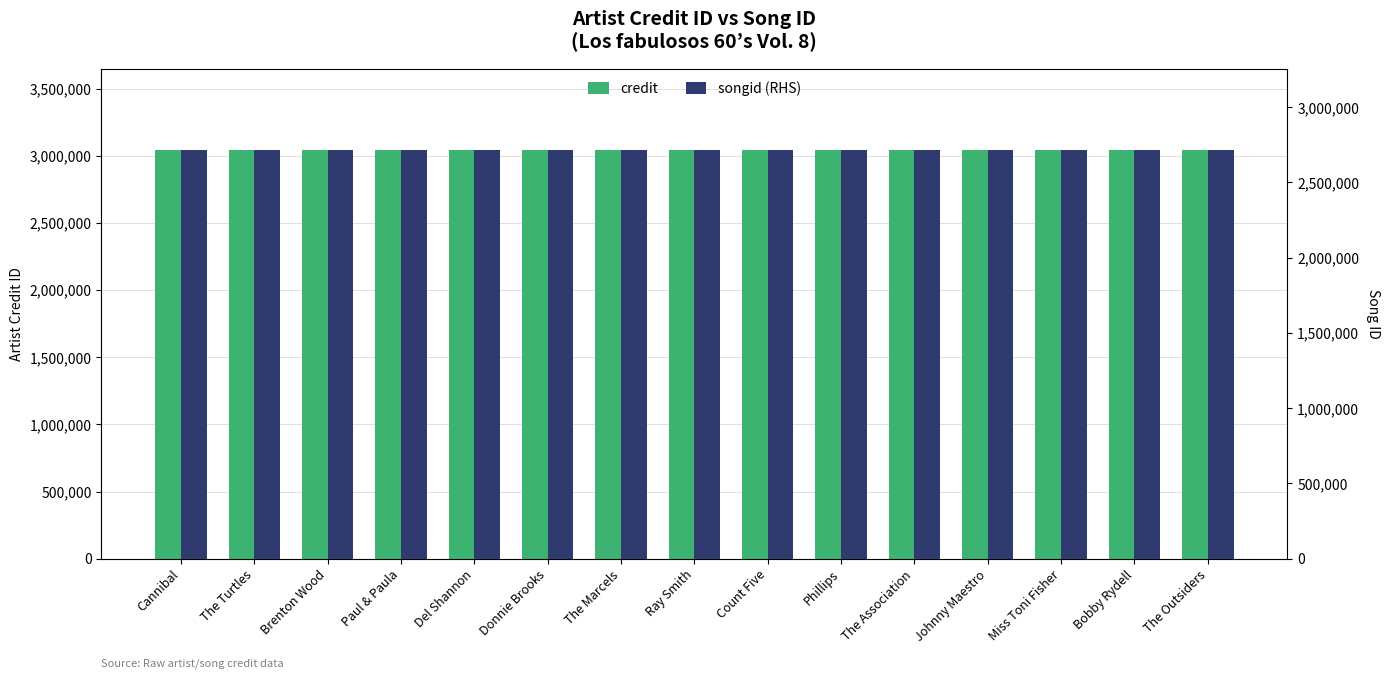

The value of credit at Donnie Brooks is 916311. True or false?

False